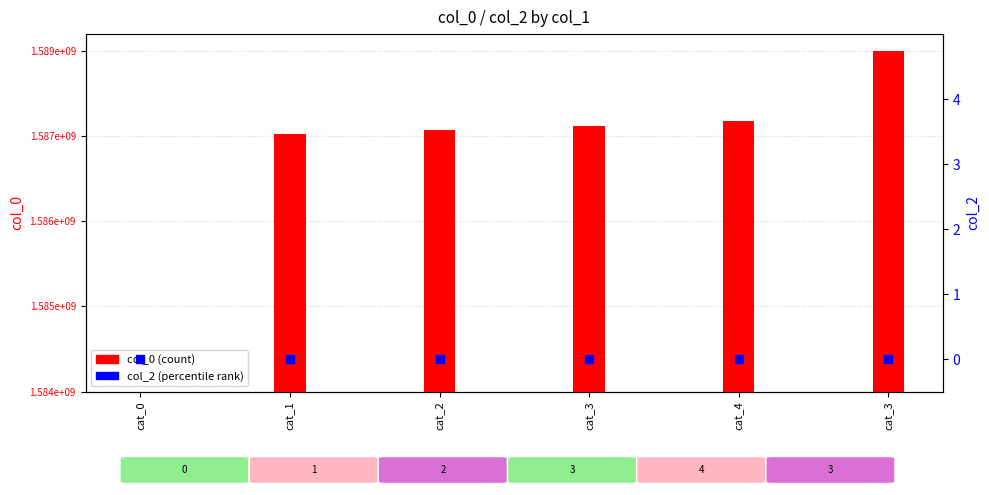

Reading right to left, transcribe all the data shown in this chart.

col_0: 4777107	3797883	3725859	3668385	3610666	0
col_2: 0	0	0	0	0	0